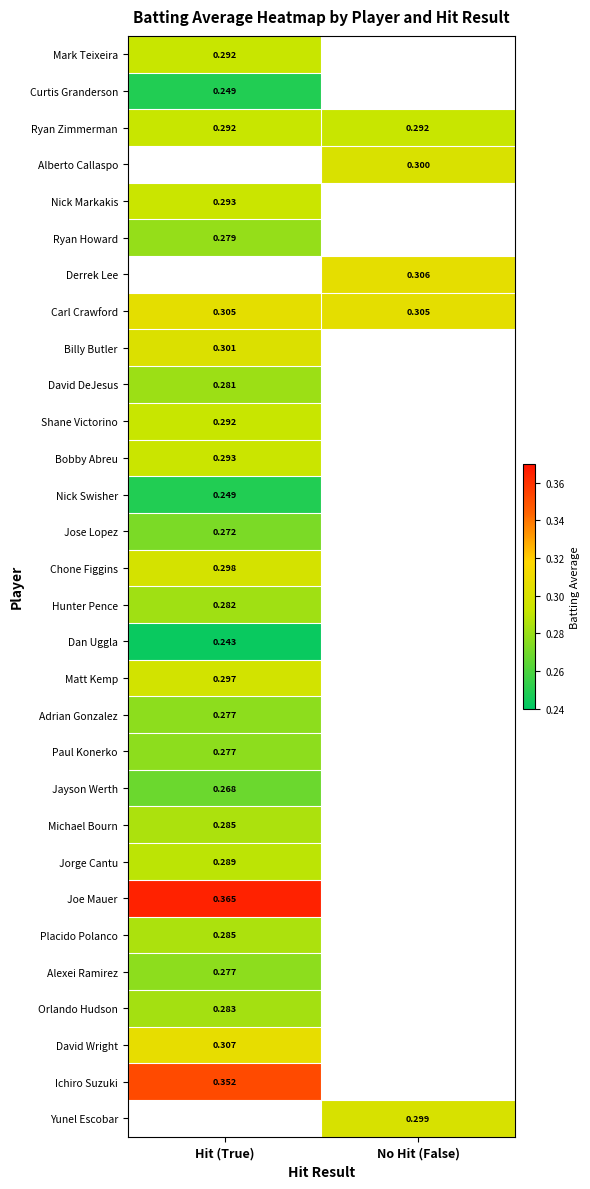

Is the value of David Wright at Hit (True) greater than the value of Carl Crawford at No Hit (False)?

Yes